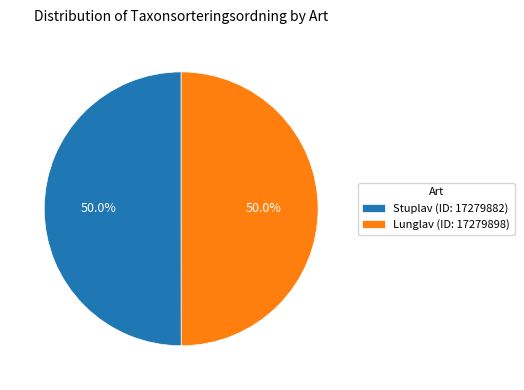

Approximately how many times larger is the value at Stuplav (ID: 17279882) compared to Lunglav (ID: 17279898)?

1.0